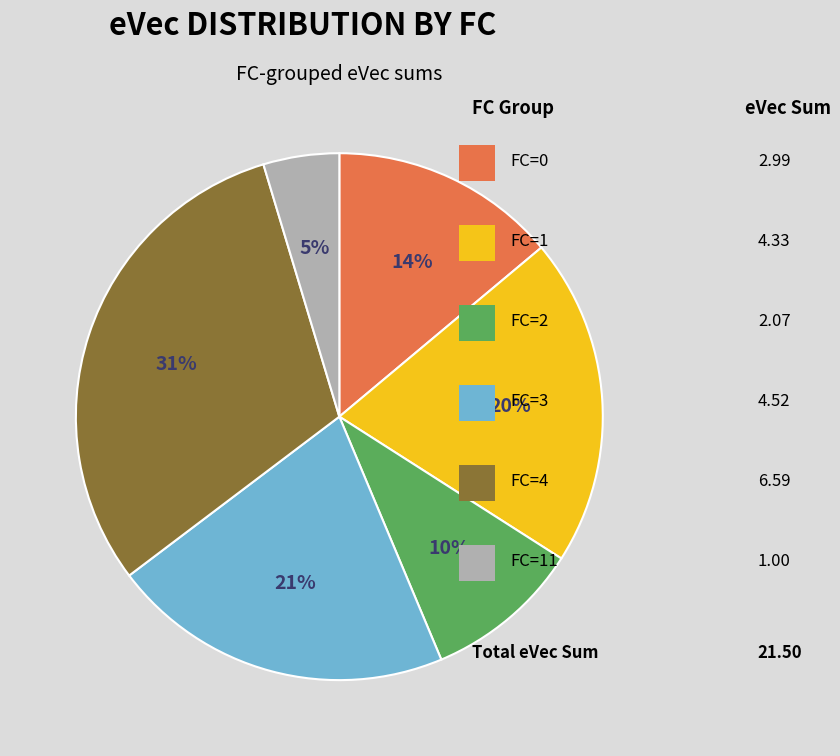

To the nearest percent, what is the average slice percentage?

17%